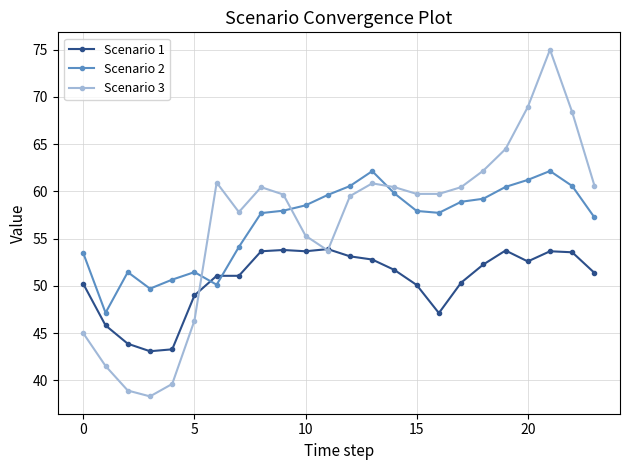

What are all the series names shown in the legend?

Scenario 1, Scenario 2, Scenario 3